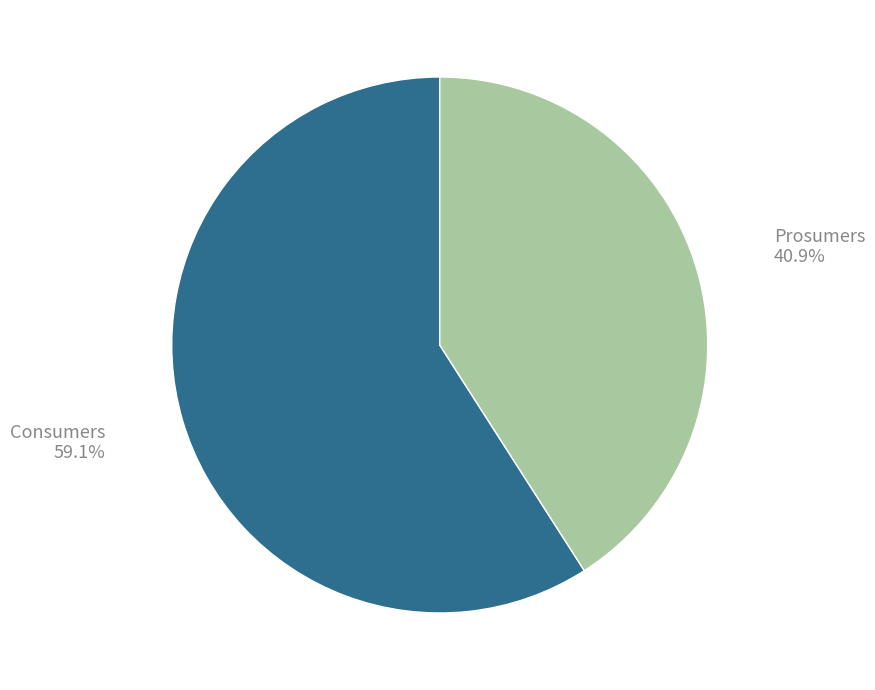

Which has a higher value, Prosumers or Consumers?

Consumers